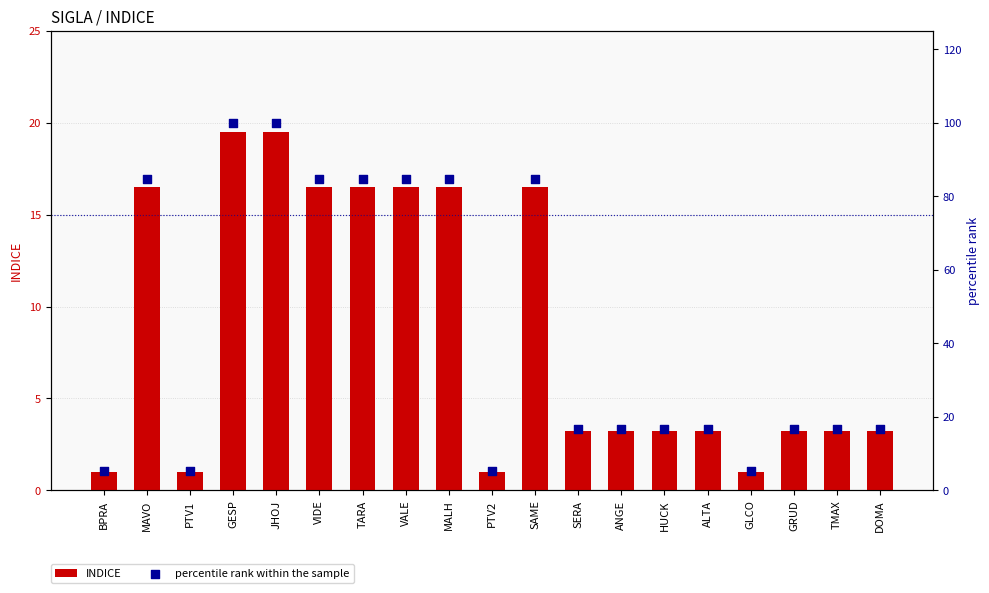

Which series has the largest total across all categories?

percentile rank within the sample